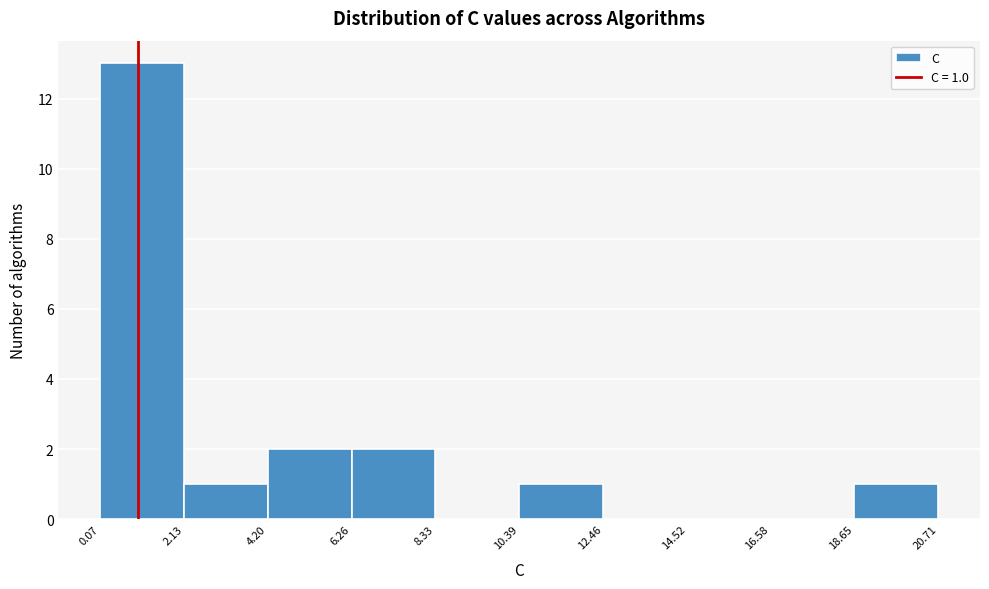

Which range on the x-axis has the tallest bar?

0.07 to 2.13